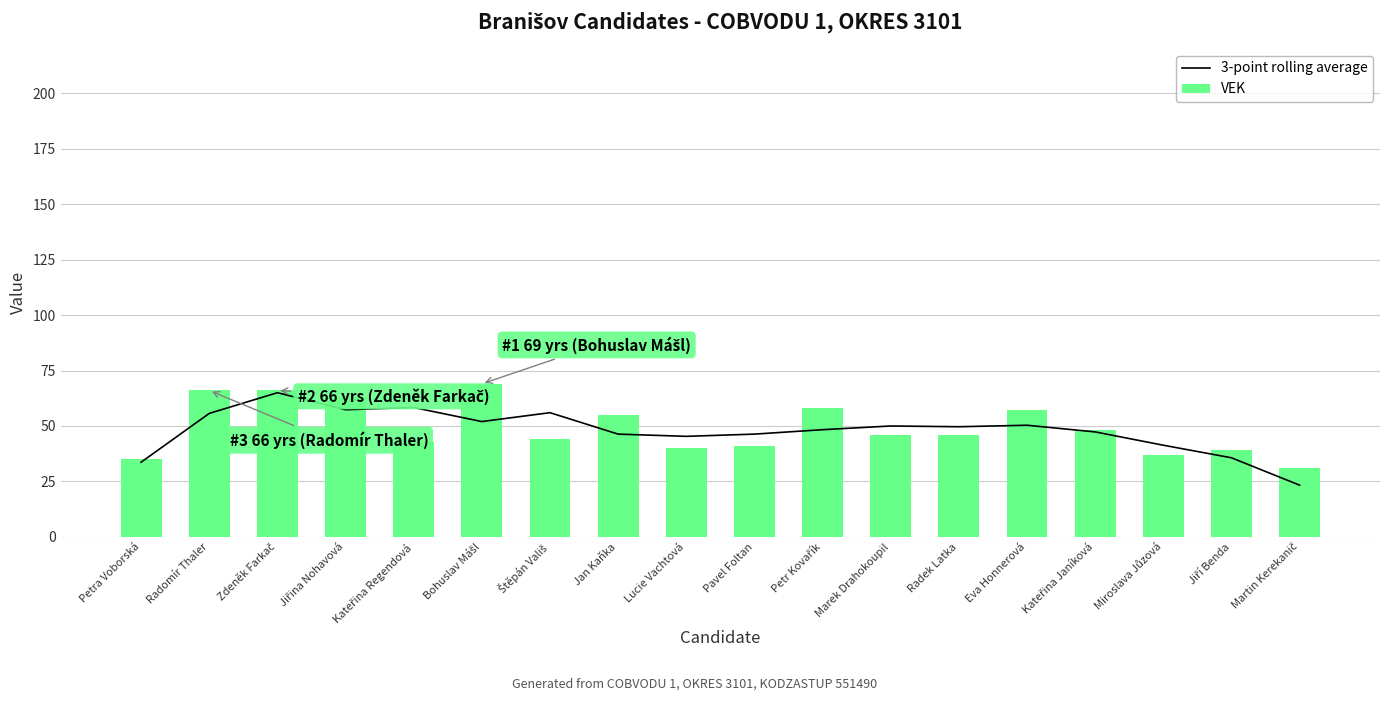

At which label is VEK closest to 50?

Kateřina Janíková